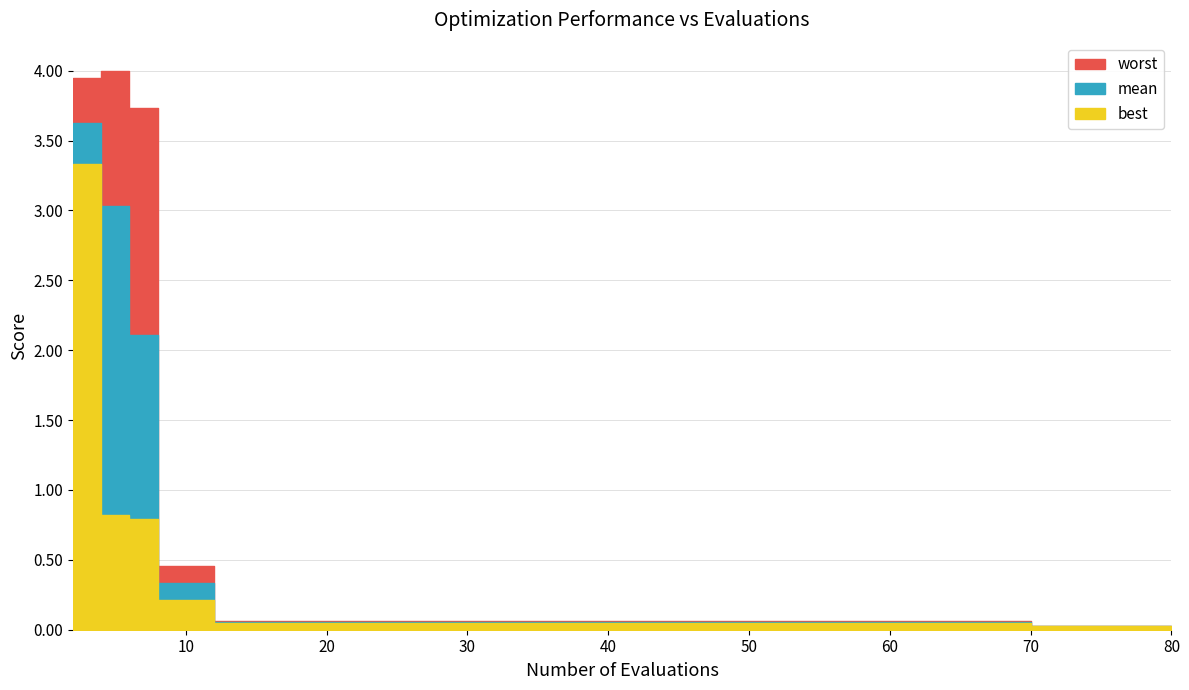

What is the maximum value shown in the chart?

4.0